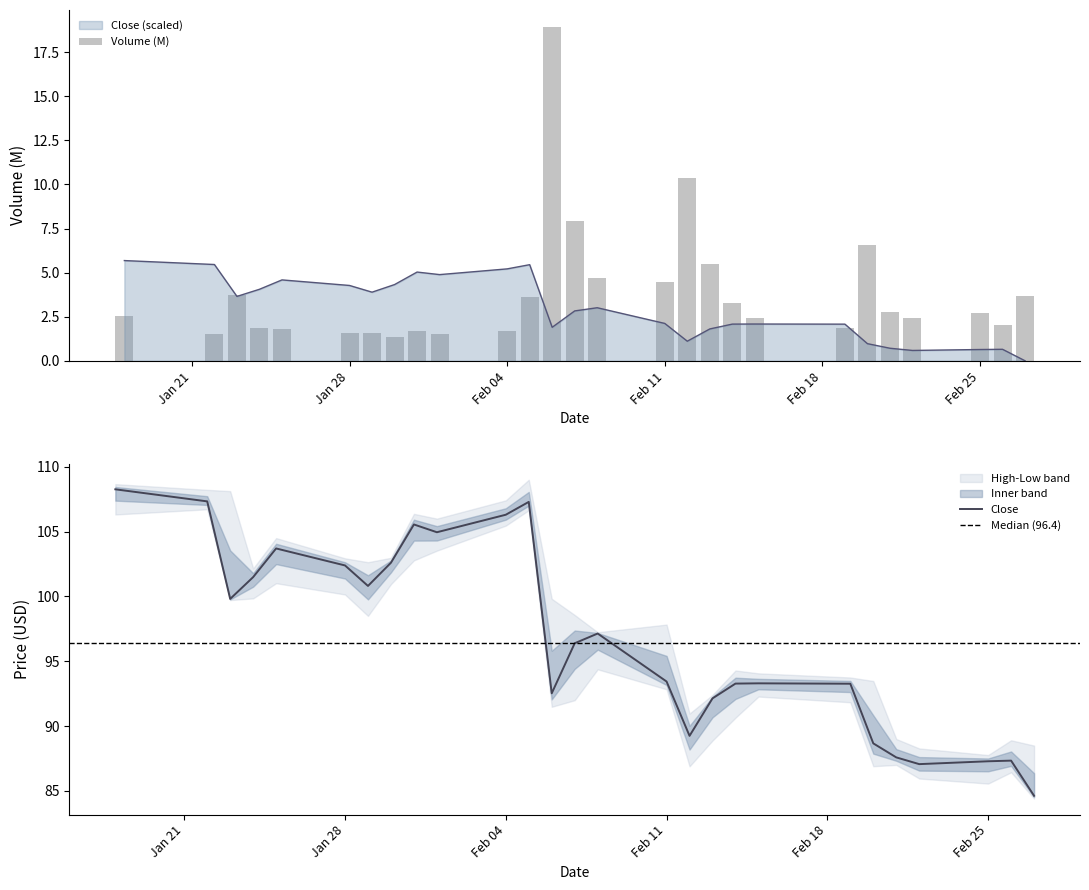

True or false: Close (scaled) has a value of 1.1 at Feb 11.

False